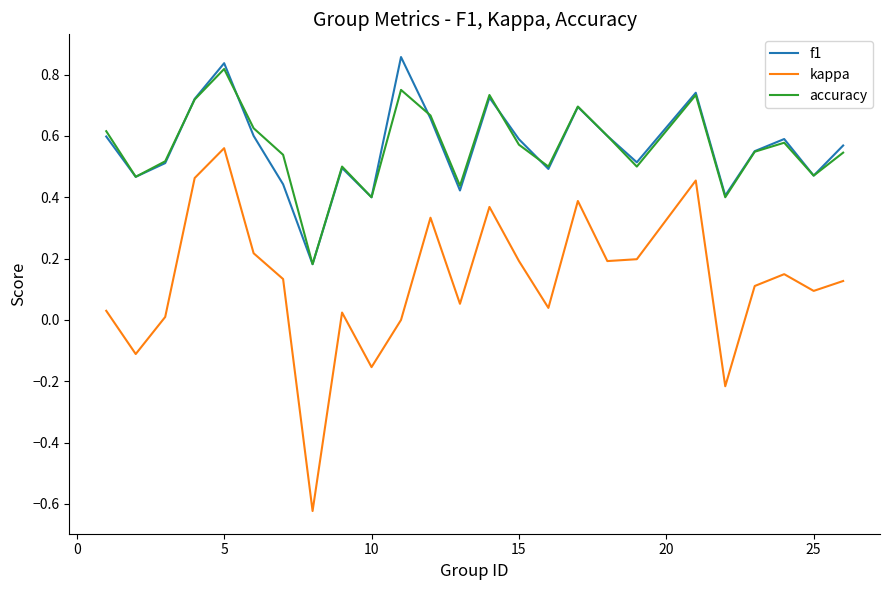

True or false: accuracy has more than 0 points higher than both neighbors.

True